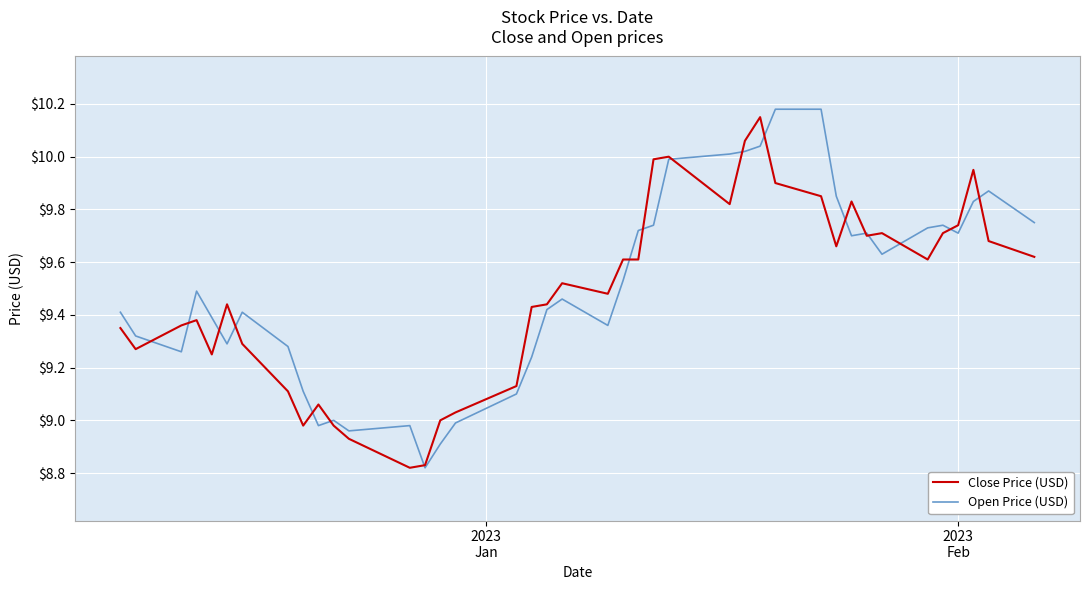

What are all the series names shown in the legend?

Close Price (USD), Open Price (USD)